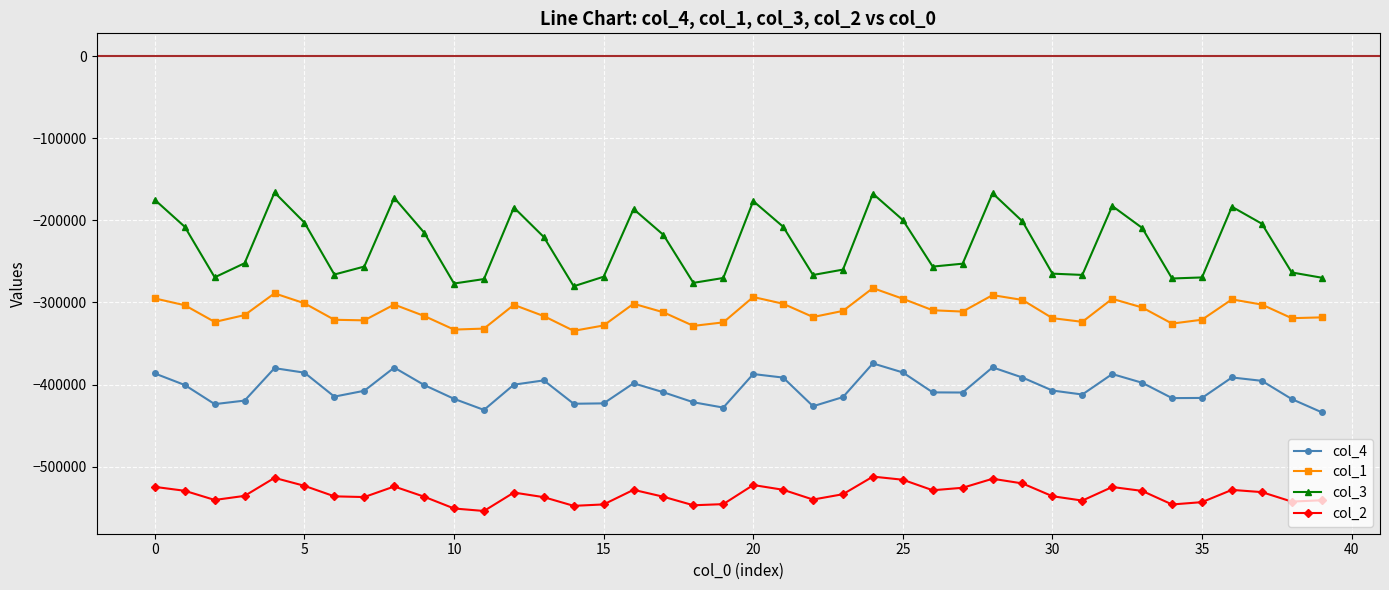

What is the value of the col_4 point at the 8th from the left?

-407543